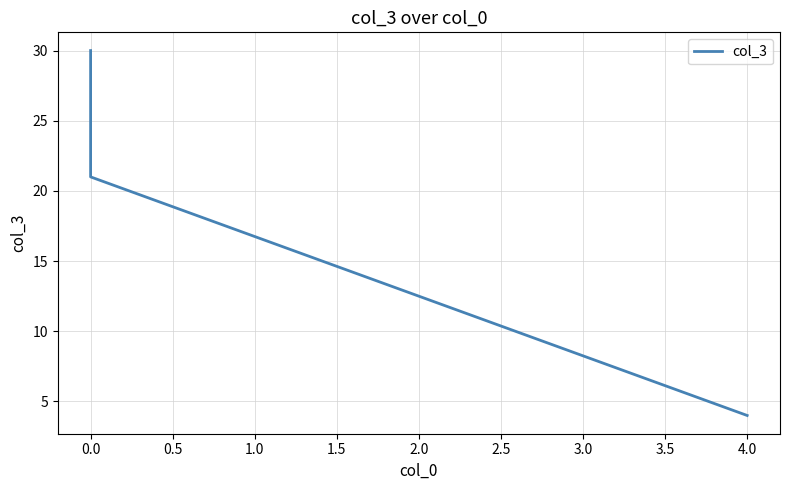

How many data points are less than 21?

1